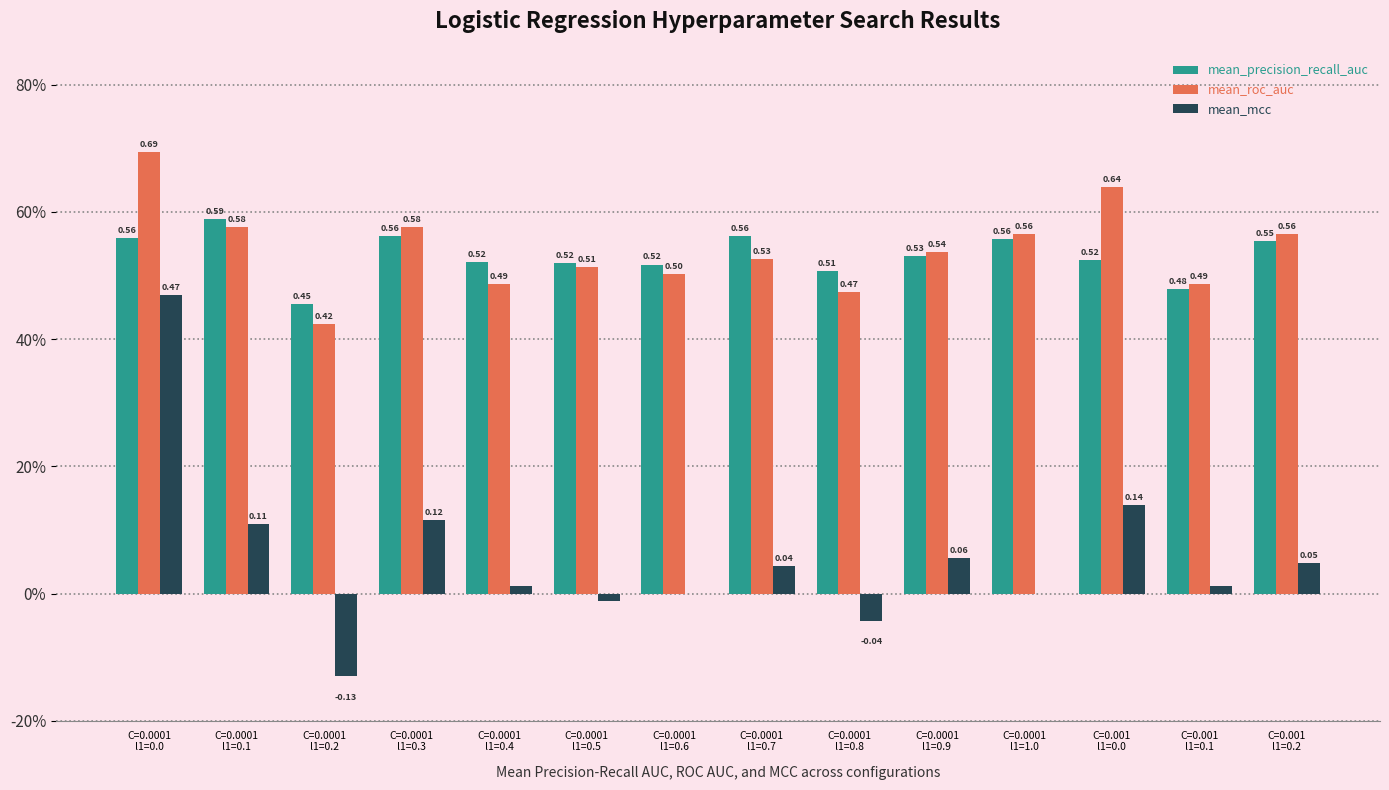

What are all the series names shown in the legend?

mean_precision_recall_auc, mean_roc_auc, mean_mcc